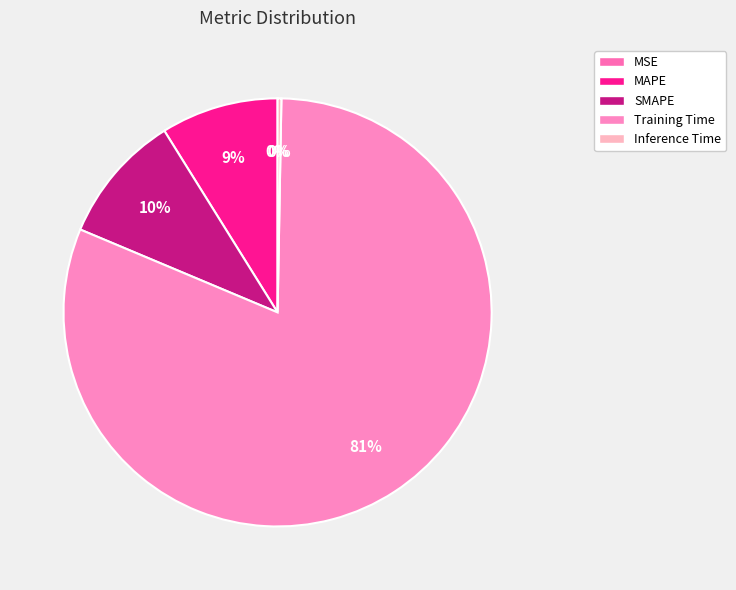

Is the sum of Training Time and SMAPE greater than half?

Yes